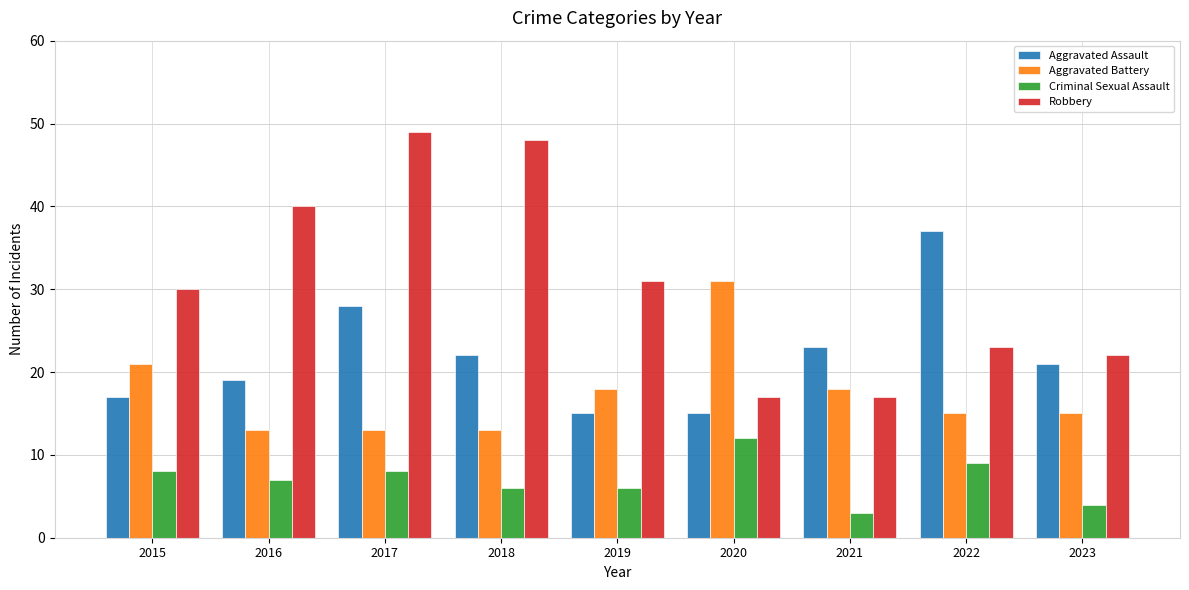

Reading right to left, extract all data points from this chart.

Aggravated Assault: 2023=21	2022=37	2021=23	2020=15	2019=15	2018=22	2017=28	2016=19	2015=17
Aggravated Battery: 2023=15	2022=15	2021=18	2020=31	2019=18	2018=13	2017=13	2016=13	2015=21
Criminal Sexual Assault: 2023=4	2022=9	2021=3	2020=12	2019=6	2018=6	2017=8	2016=7	2015=8
Robbery: 2023=22	2022=23	2021=17	2020=17	2019=31	2018=48	2017=49	2016=40	2015=30